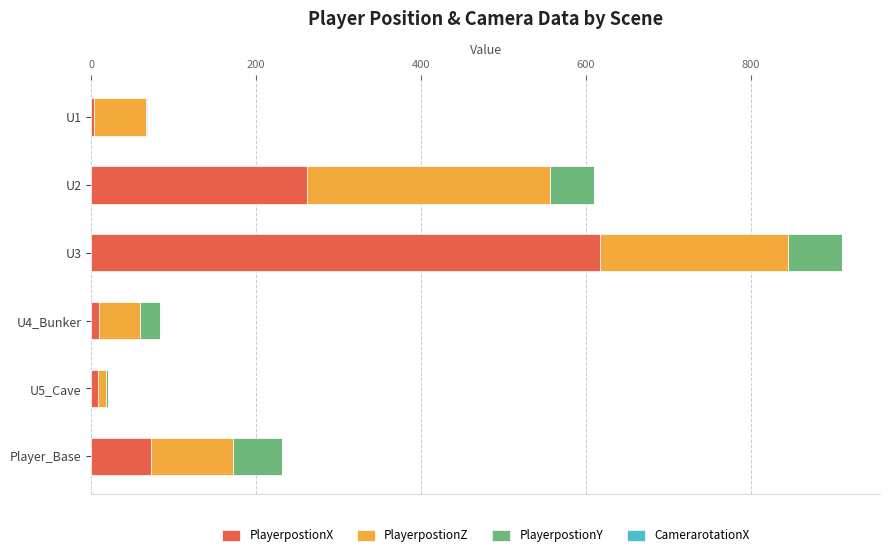

At which category is the sum across all series the highest?

U3